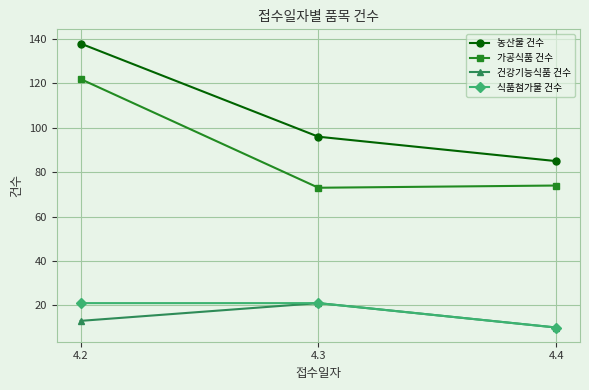

Which series has the largest total across all categories?

농산물 건수